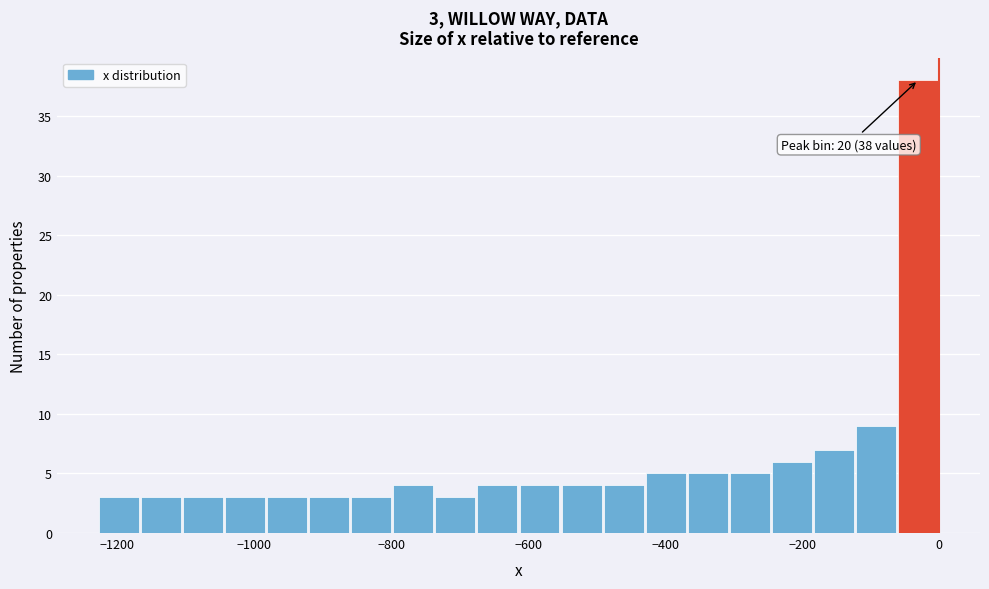

Read against the x-axis, roughly where is the centre of the tallest bar?

-40